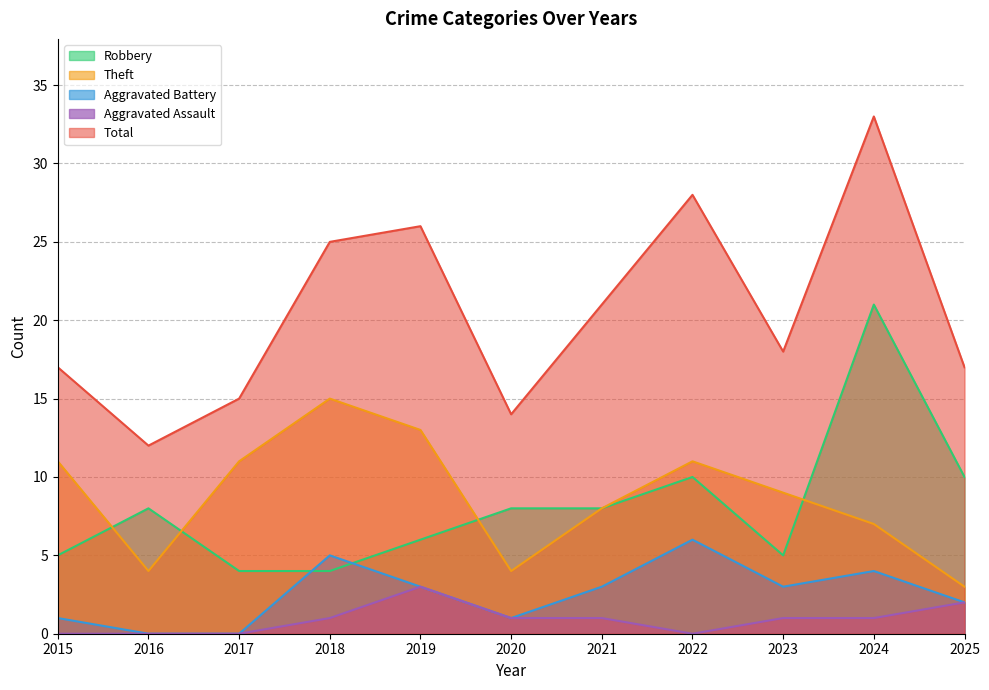

What are all the series names shown in the legend?

Robbery, Theft, Aggravated Battery, Aggravated Assault, Total